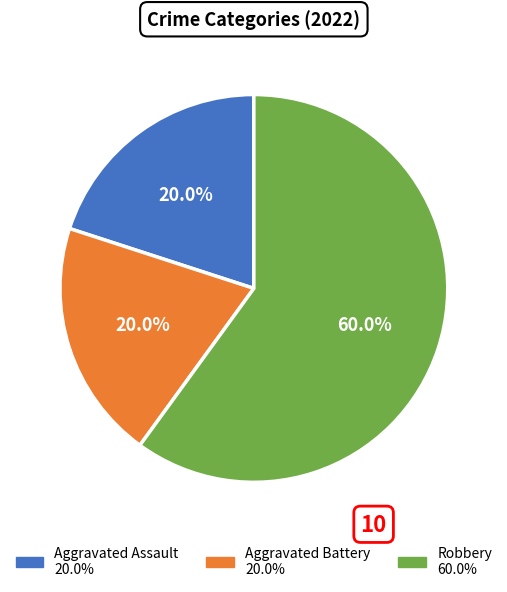

To the nearest percent, what is the average slice percentage?

33%